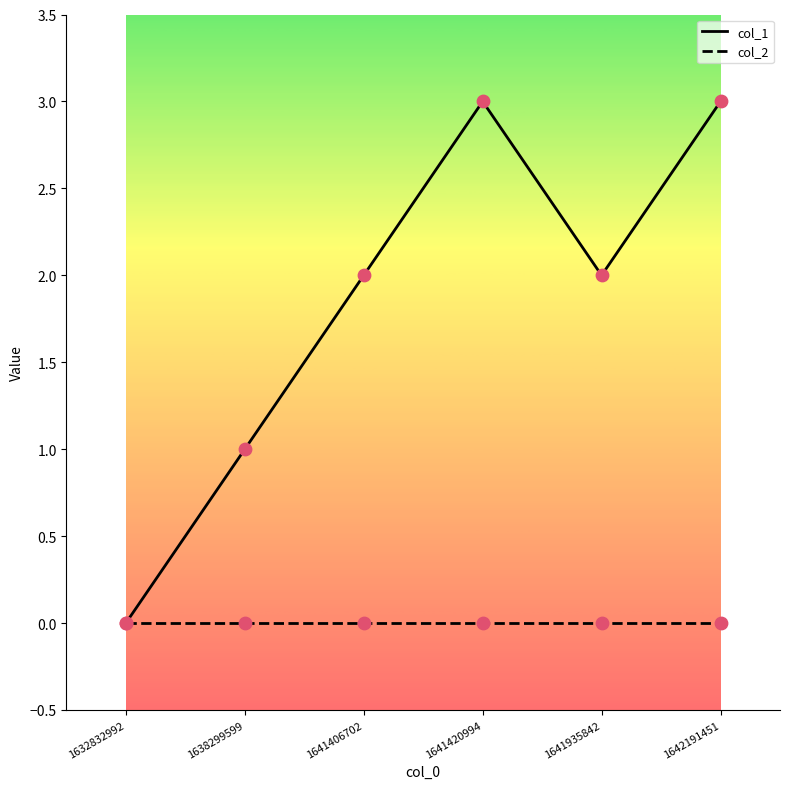

Is the value of col_2 at 1641935842 greater than the value of col_1 at 1641420994?

No